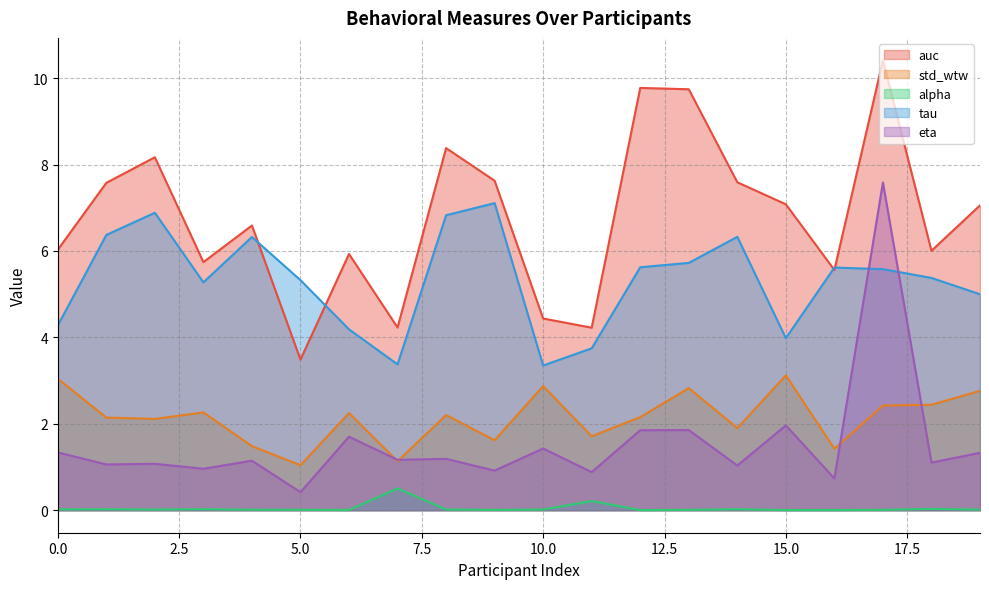

Which series has the widest spread of values?

eta